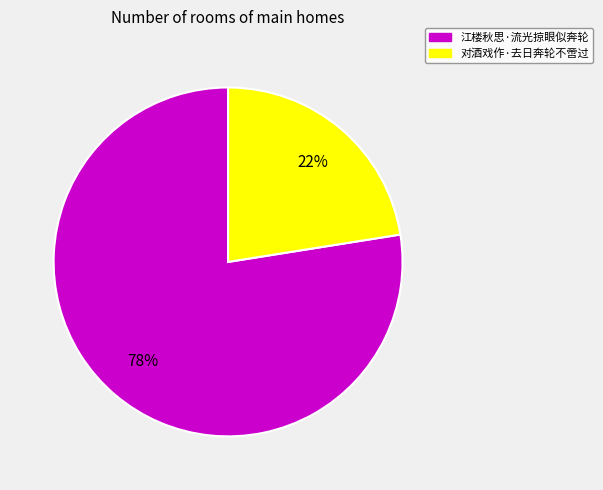

Which has a higher value, 江楼秋思·流光掠眼似奔轮 or 对酒戏作·去日奔轮不啻过?

江楼秋思·流光掠眼似奔轮